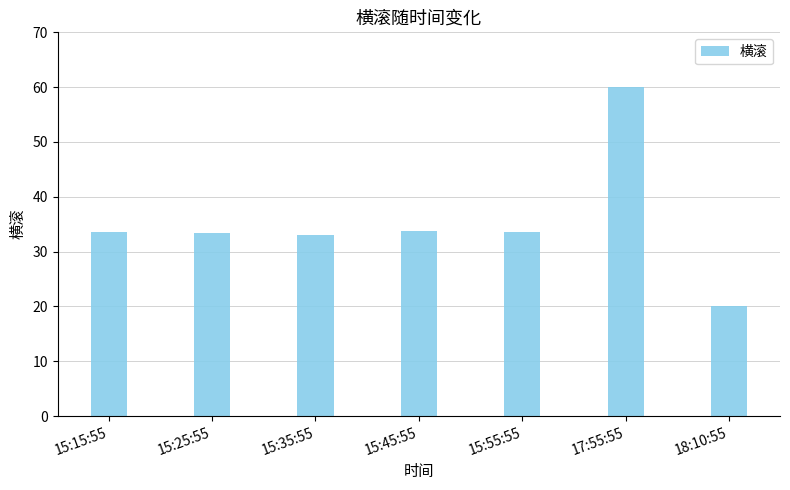

What is the label of the 1st bar from the left?

15:15:55